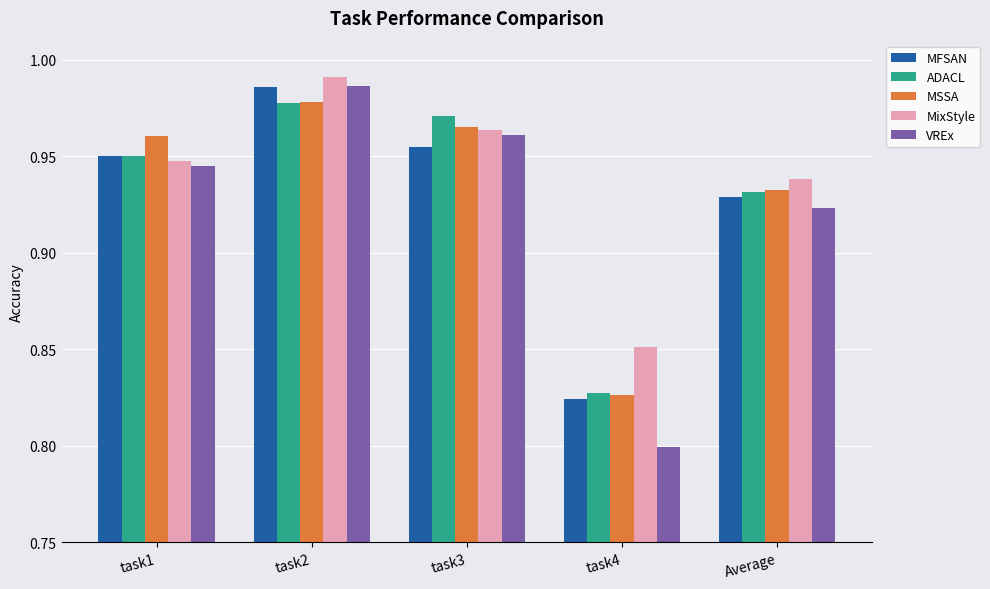

Rank the categories by MFSAN value from lowest to highest.

task4, Average, task1, task3, task2